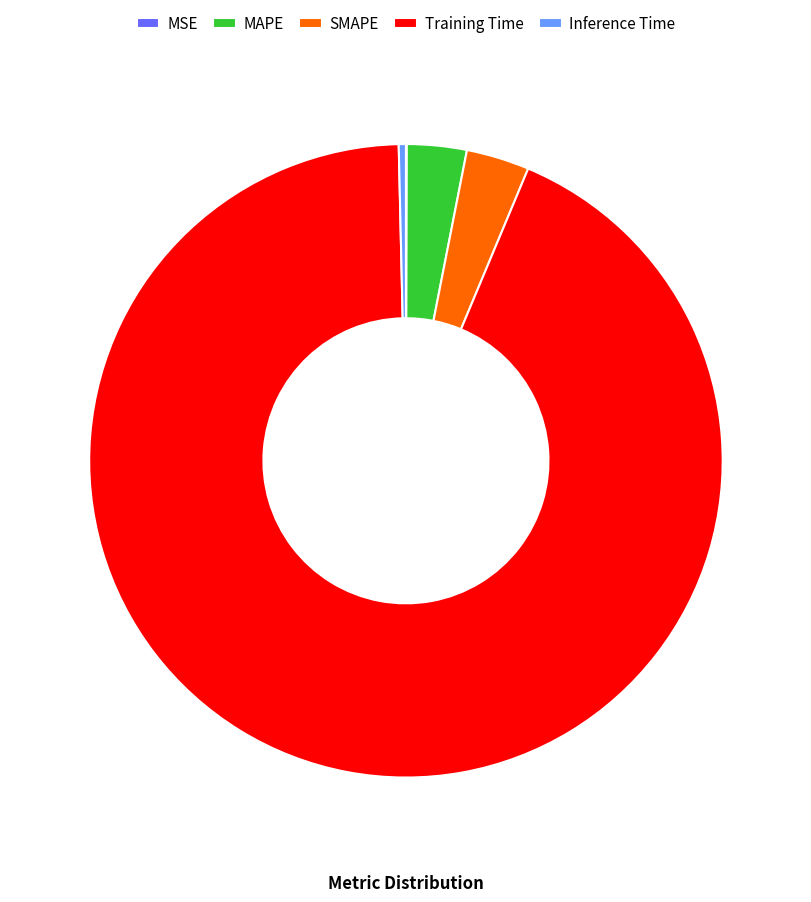

Is it true that Inference Time is 0% of the pie?

True